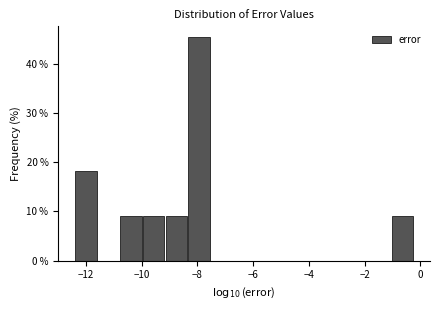

What is the height of the bar covering -1.0 to -0.2 on the x-axis? Neither the bar edges nor the heights are printed on the chart, so give them approximately, as read against the axes.

9